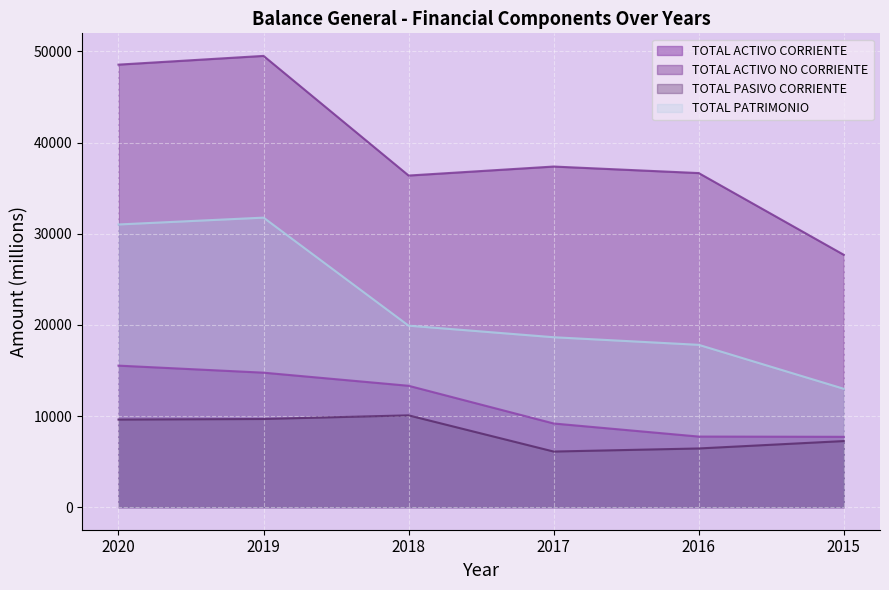

List the series in order of their peak value, highest first.

TOTAL ACTIVO NO CORRIENTE, TOTAL PATRIMONIO, TOTAL ACTIVO CORRIENTE, TOTAL PASIVO CORRIENTE